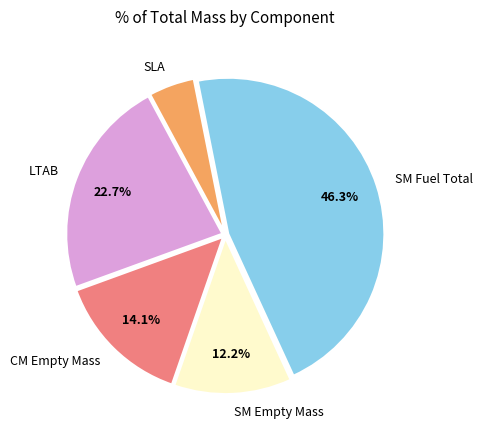

Approximately how many times larger is the value at SLA compared to SM Empty Mass?

0.4